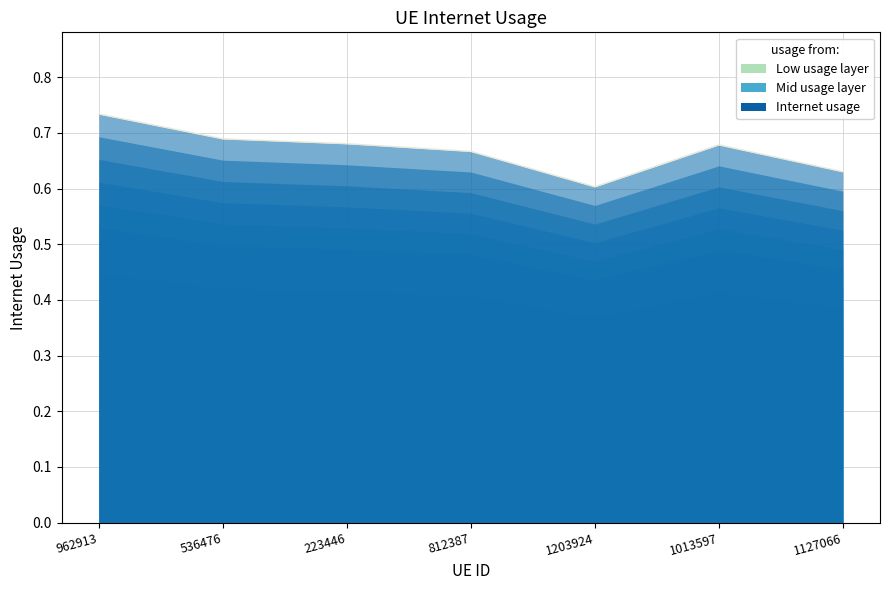

How many values are between 0 and 1?

7